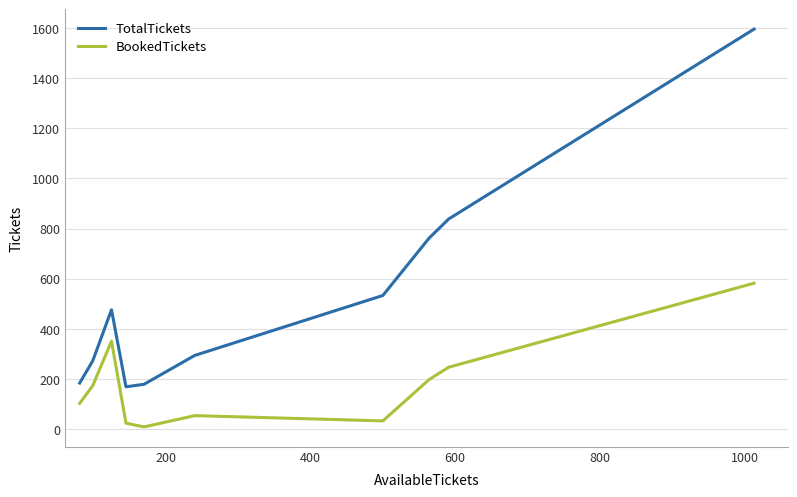

What is the difference between the second highest and minimum values in the TotalTickets series?

669